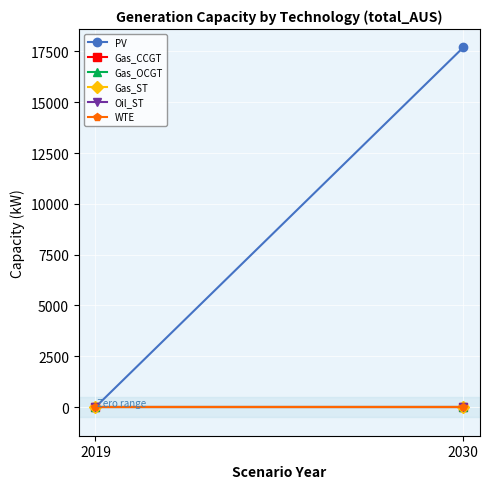

Where is PV nearest to the value 8847?

2019